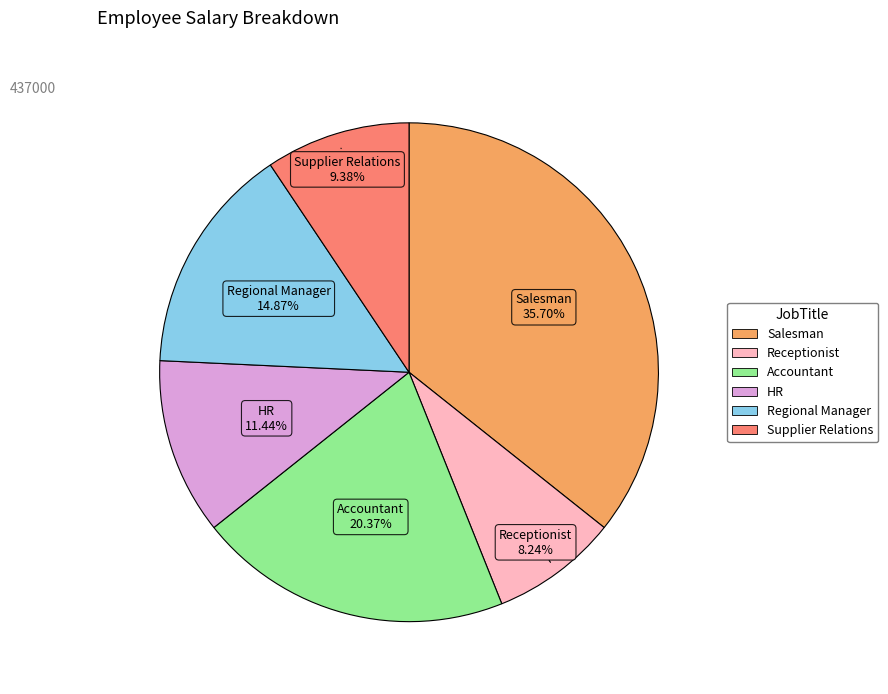

Rank the categories by value from highest to lowest.

Salesman, Accountant, Regional Manager, HR, Supplier Relations, Receptionist